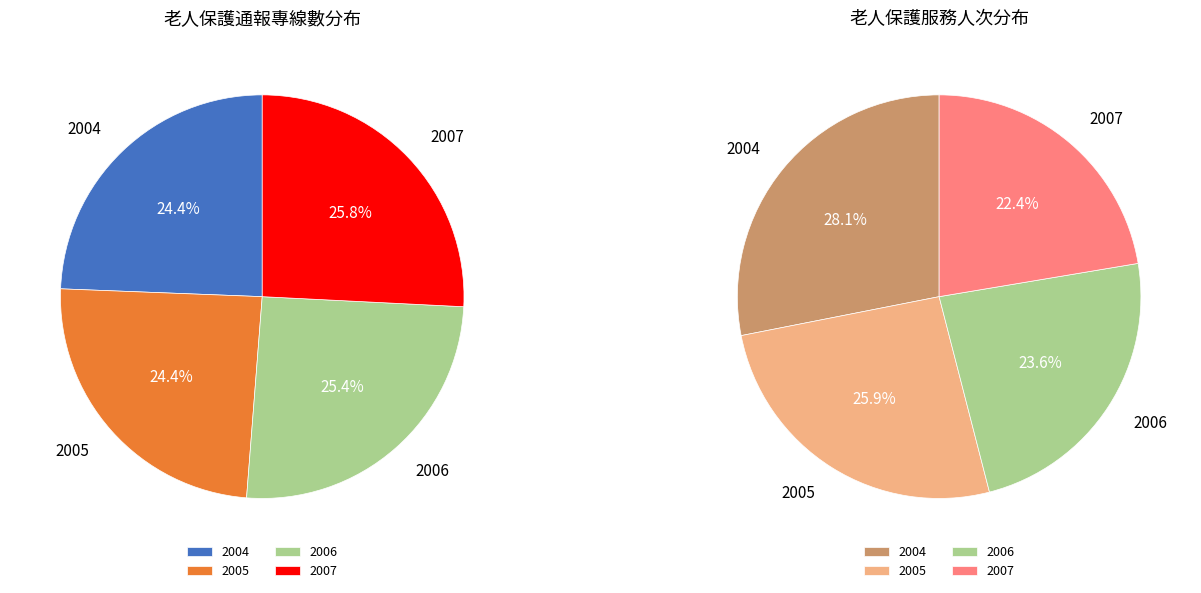

What is the change in value from 2006 to 2007?

+1